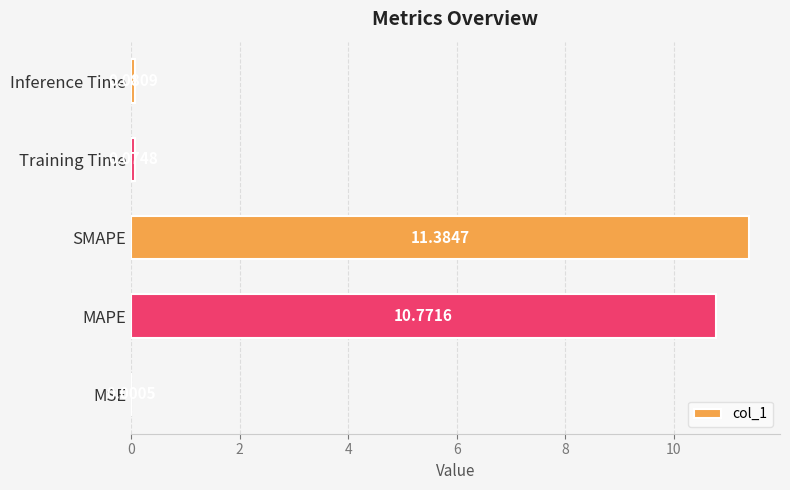

What is the sum of all values?

22.3